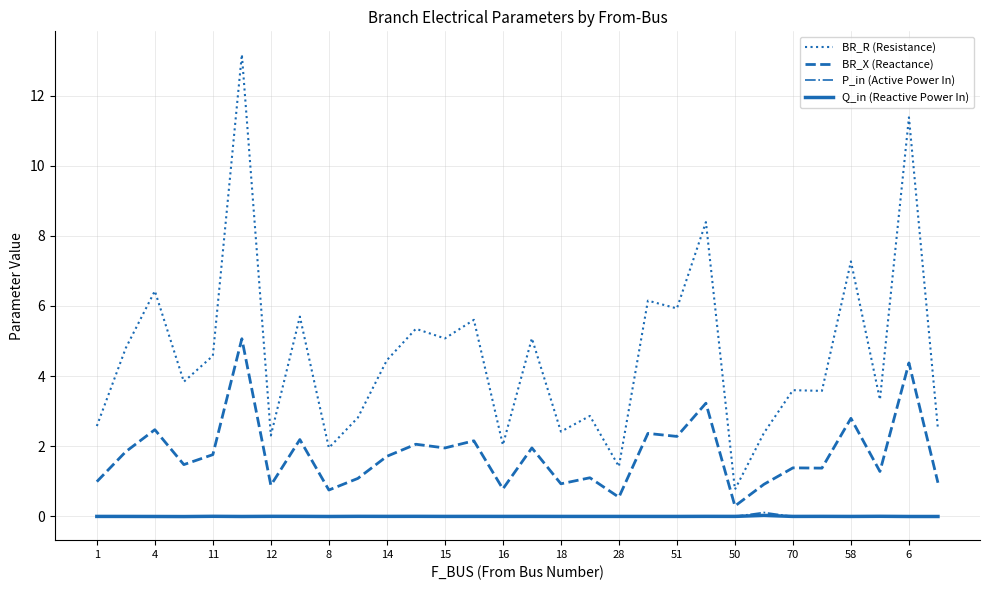

Which series has the largest range (max minus min)?

BR_R (Resistance)